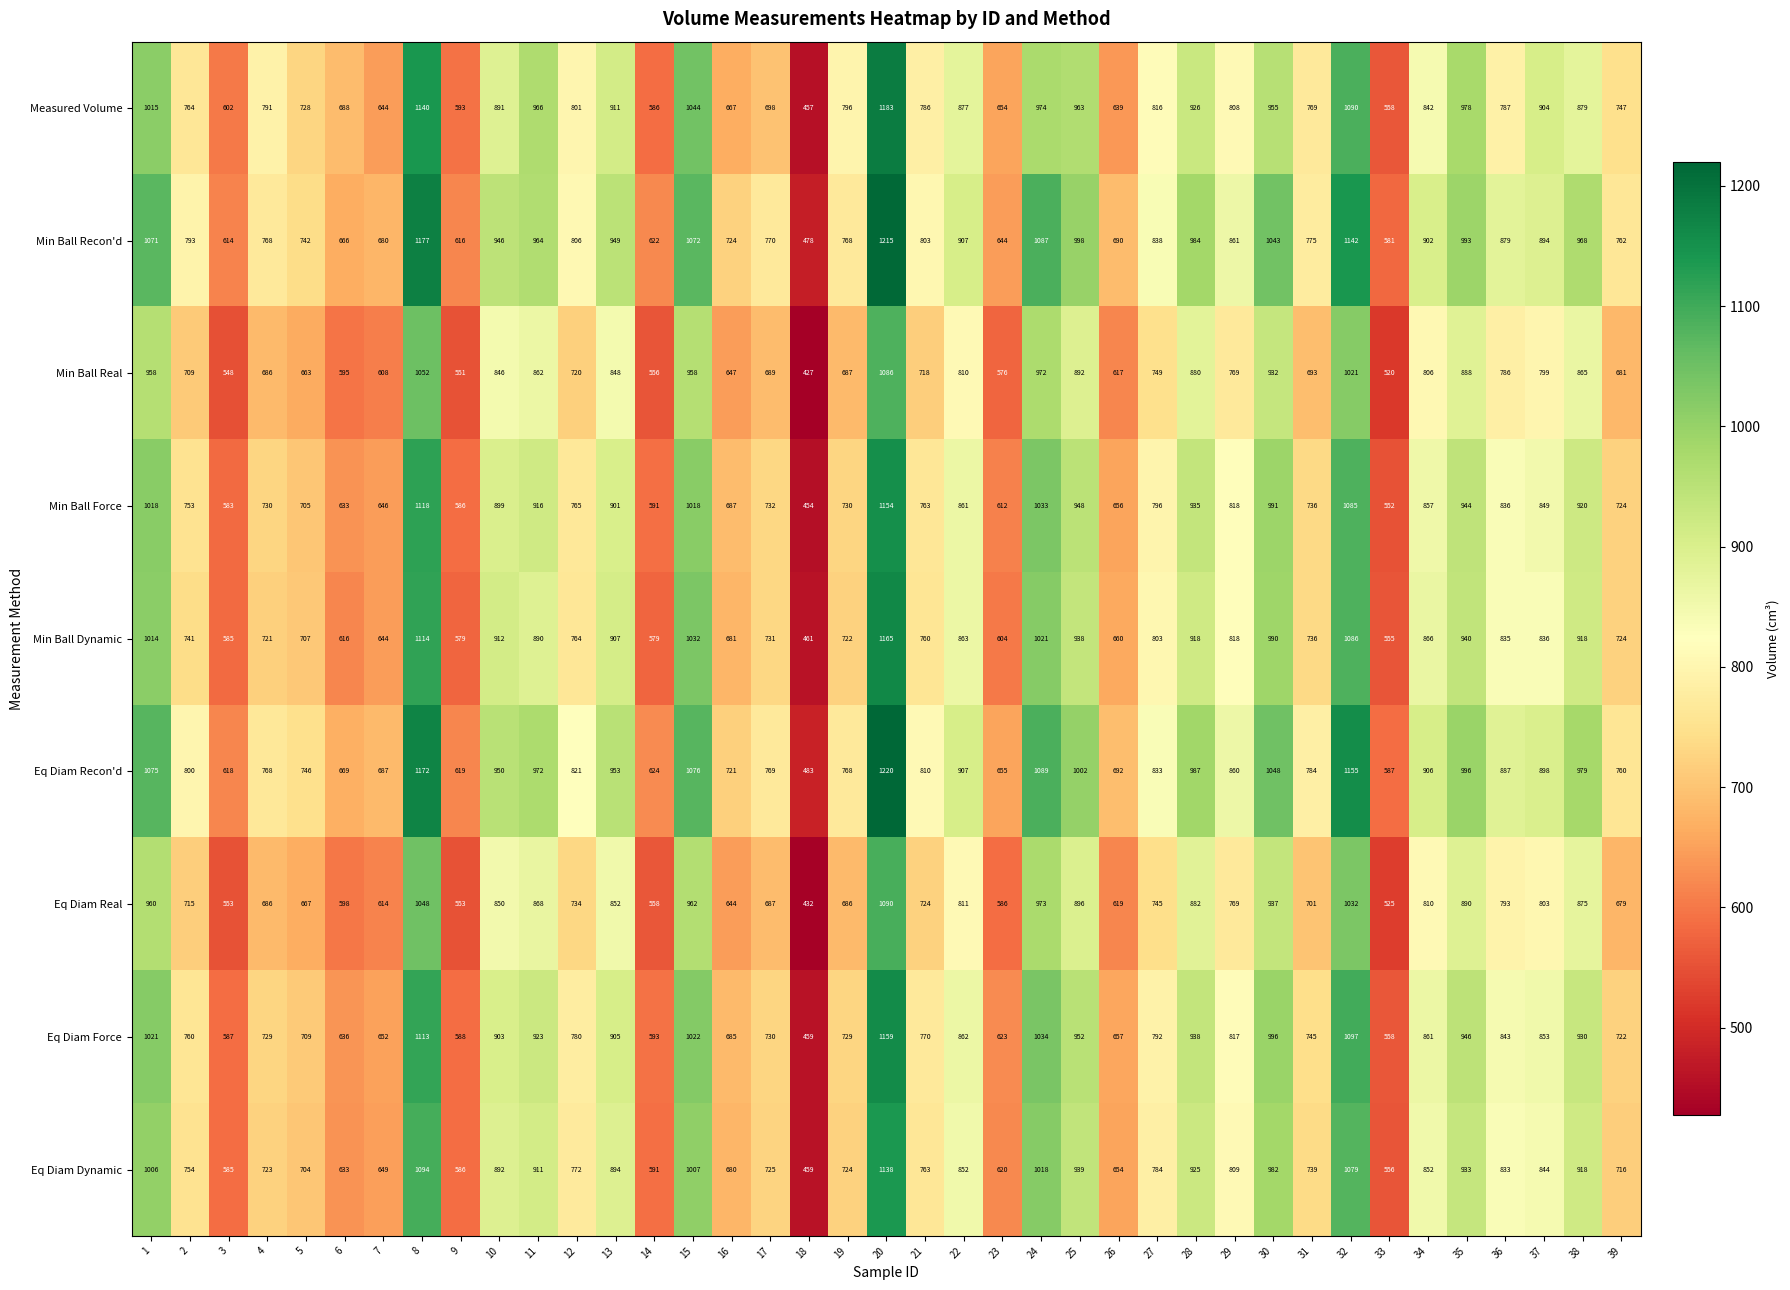

What is the maximum value shown in the chart?

1220